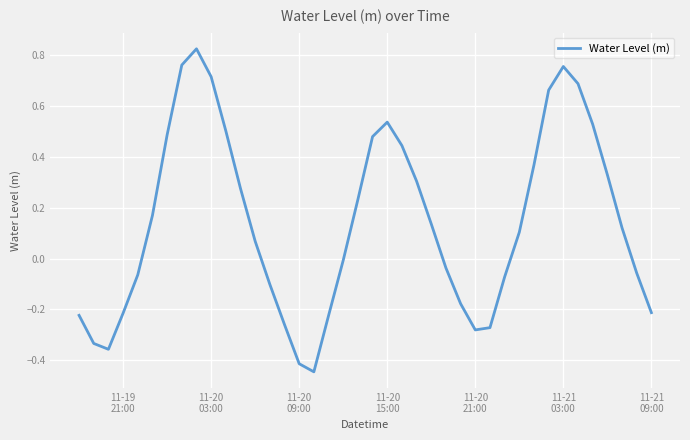

Count the number of data series in this chart.

1